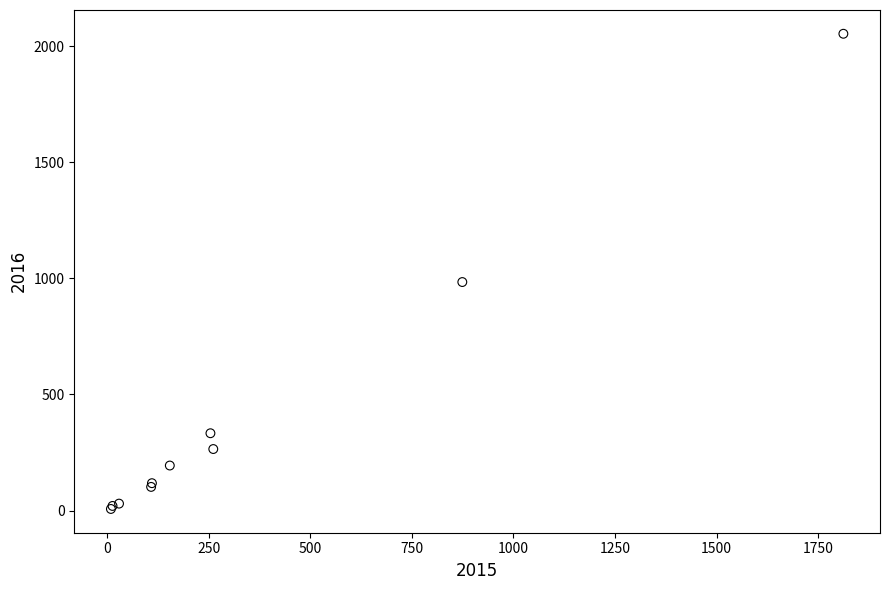

What Y value in the scatter plot is closest to 1030?

984